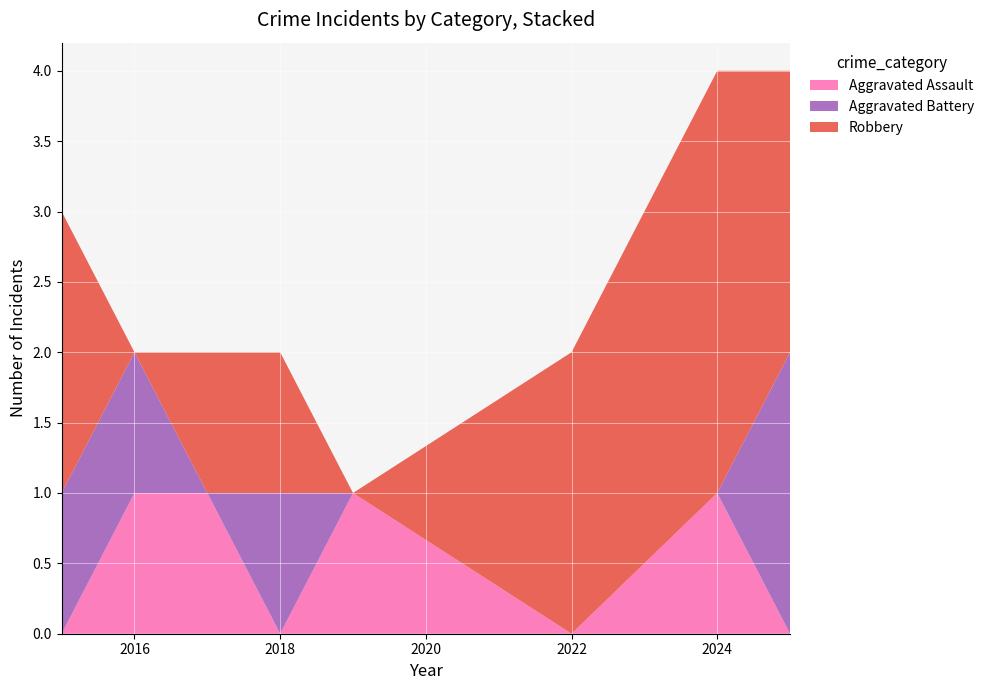

Reading right to left, transcribe all the data shown in this chart.

Aggravated Assault: 2025=0	2024=1	2022=0	2019=1	2018=0	2017=1	2016=1	2015=0
Aggravated Battery: 2025=2	2024=0	2022=0	2019=0	2018=1	2017=0	2016=1	2015=1
Robbery: 2025=2	2024=3	2022=2	2019=0	2018=1	2017=1	2016=0	2015=2